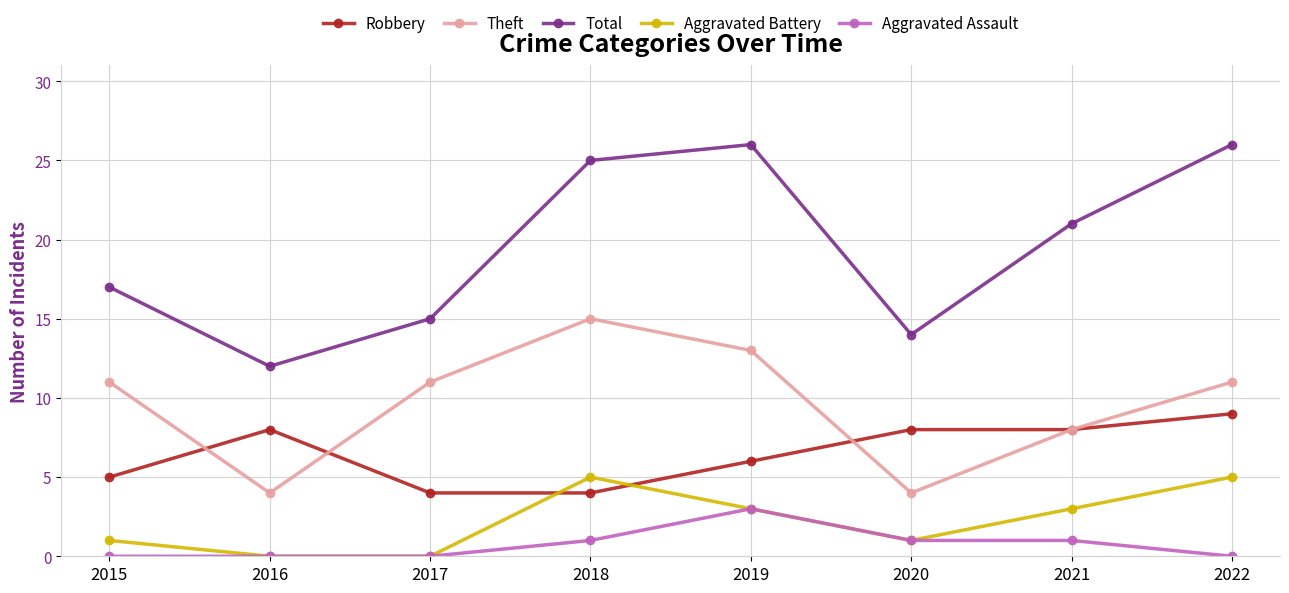

Which series has the largest range (max minus min)?

Total